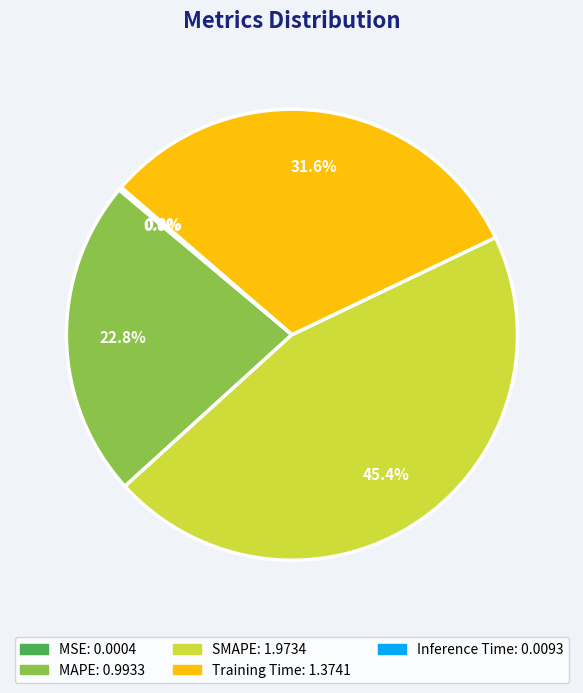

What percentage is NOT represented by MAPE?

77.2%